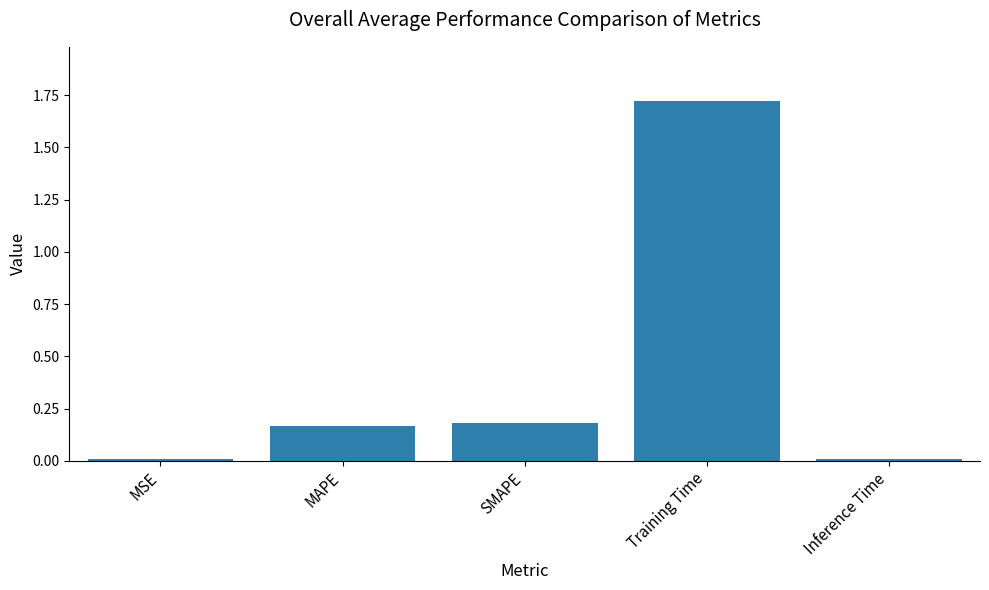

Which category has the highest value across all series?

Training Time